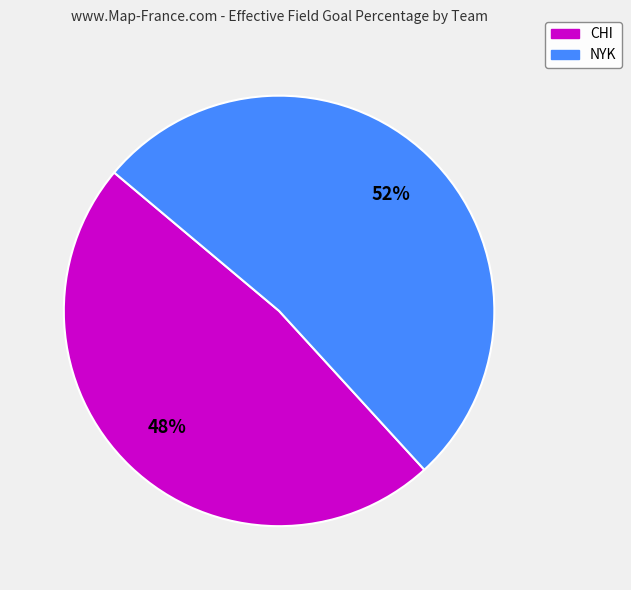

Is there any slice that represents more than half of the pie?

Yes